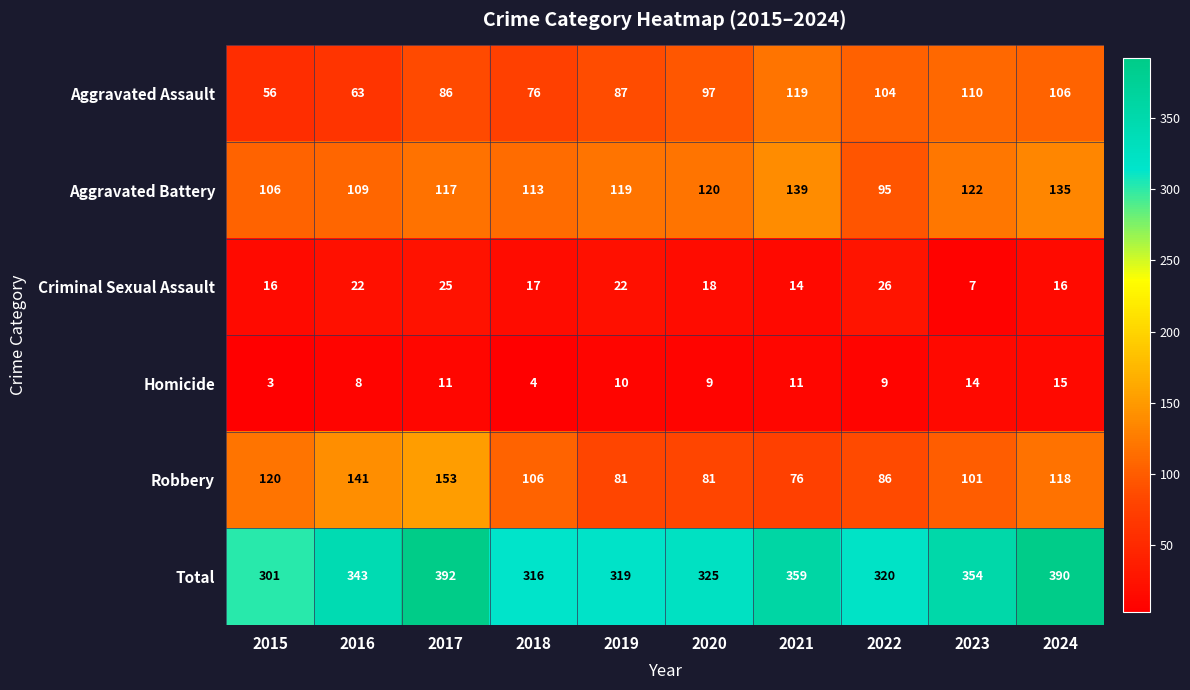

Which series has the widest spread of values?

Total